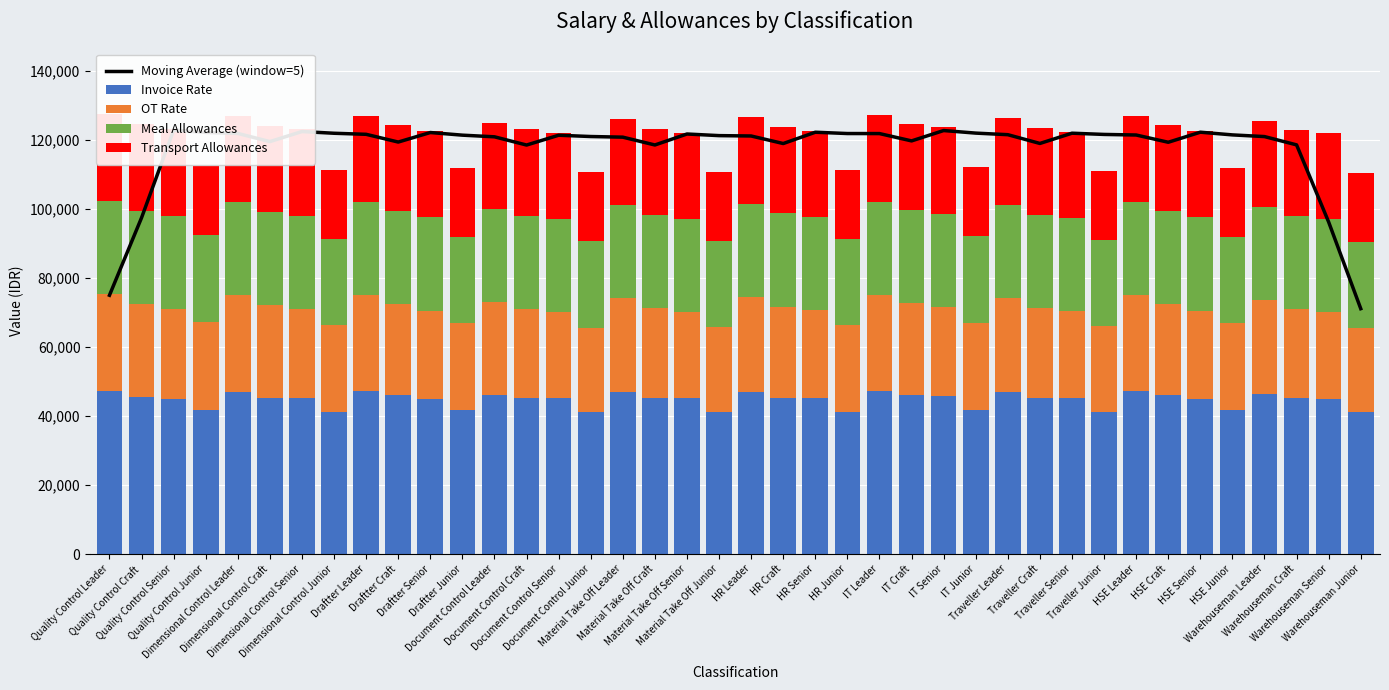

What is the approximate value of OT Rate at Warehouseman Senior?

25000.0